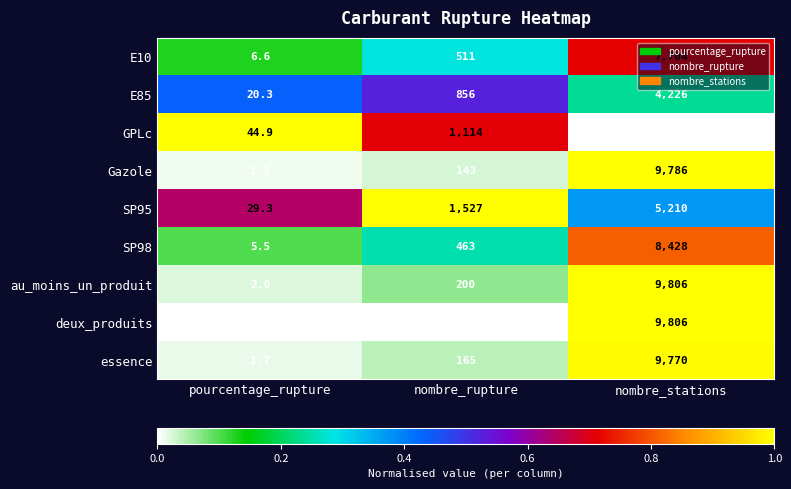

Which series has the largest range (max minus min)?

deux_produits